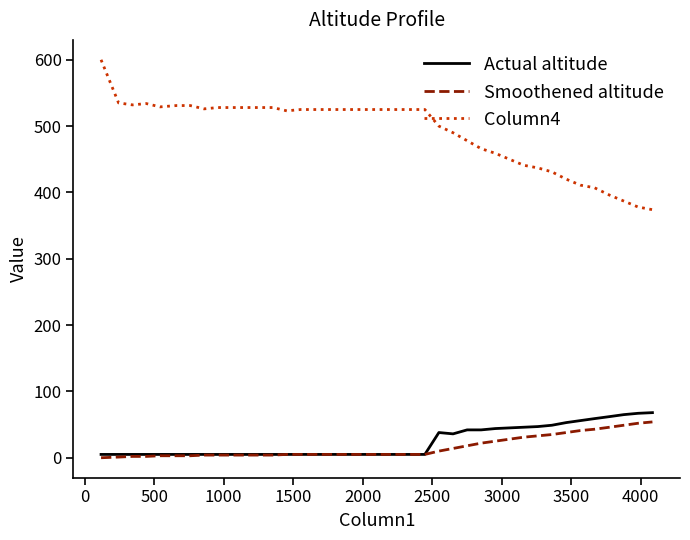

What is the maximum value shown in the chart?

600